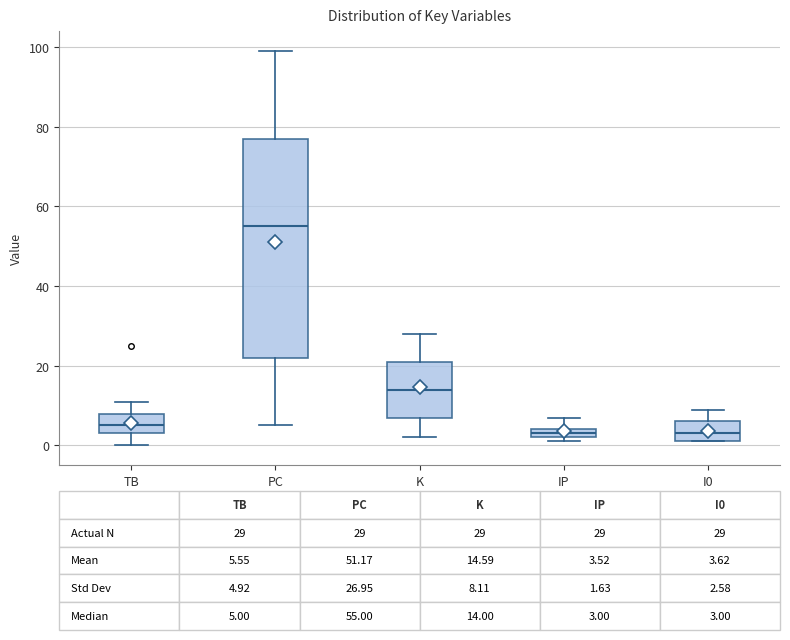

Comparing the boxes themselves (not the whiskers), which one is the tallest?

PC